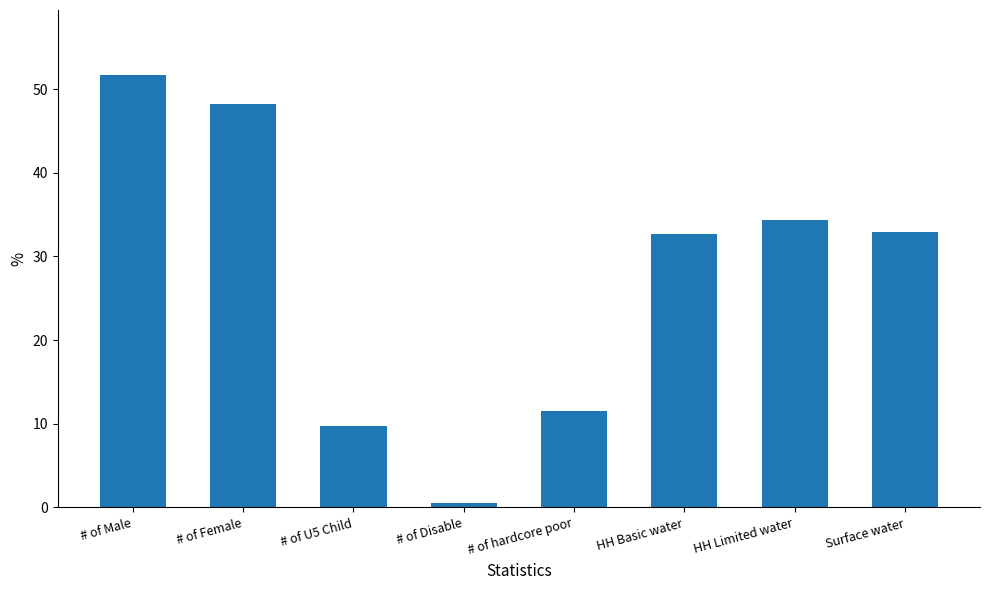

What position from the left is Surface water?

8